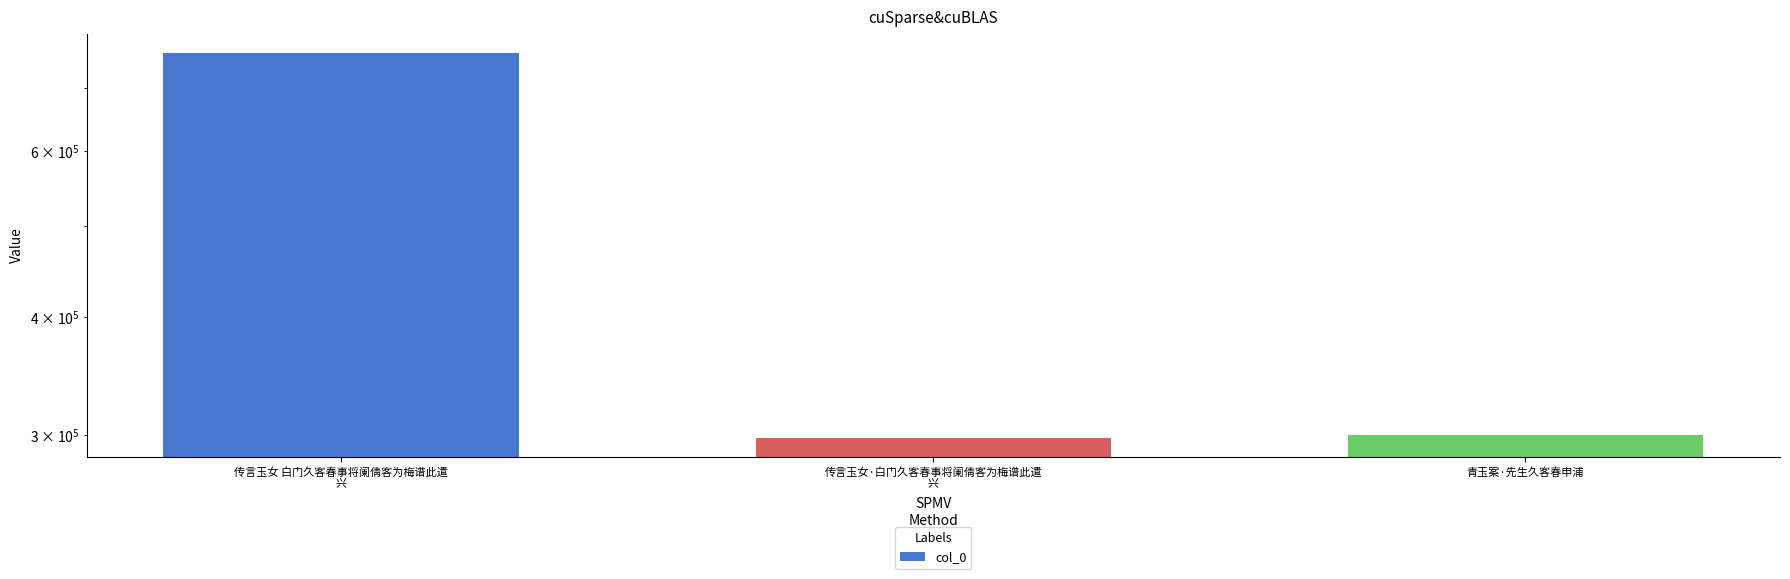

List the labels in order of value, largest first.

传言玉女 白门久客春事将阑倩客为梅谱此遣
兴, 青玉案·先生久客春申浦, 传言玉女·白门久客春事将阑倩客为梅谱此遣
兴